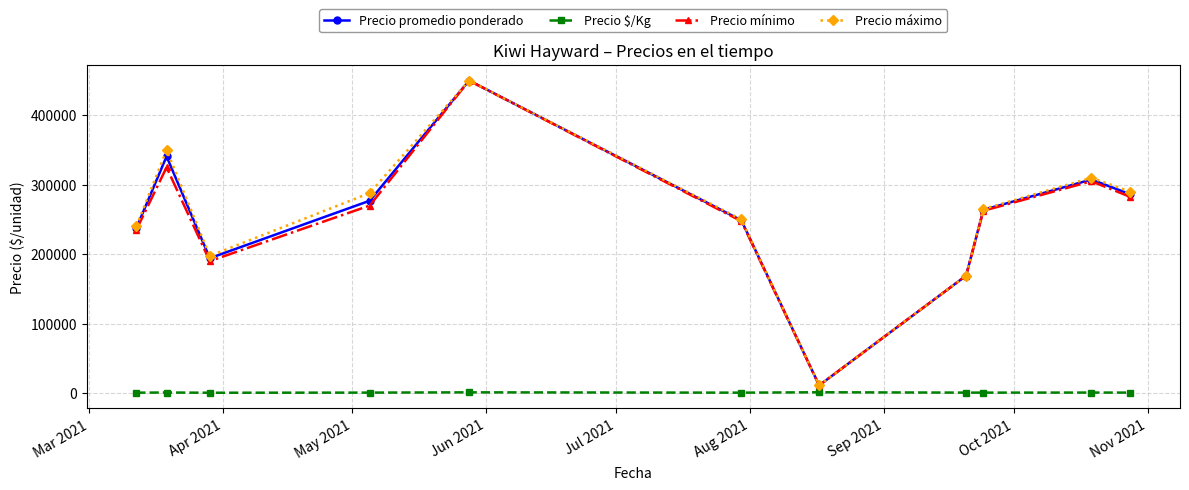

What is the value of the Precio máximo point at the 2nd from the left?

350000.0